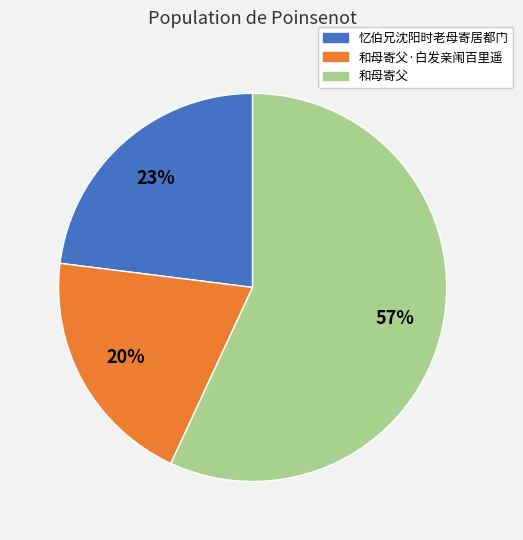

Is there any slice that represents more than half of the pie?

Yes